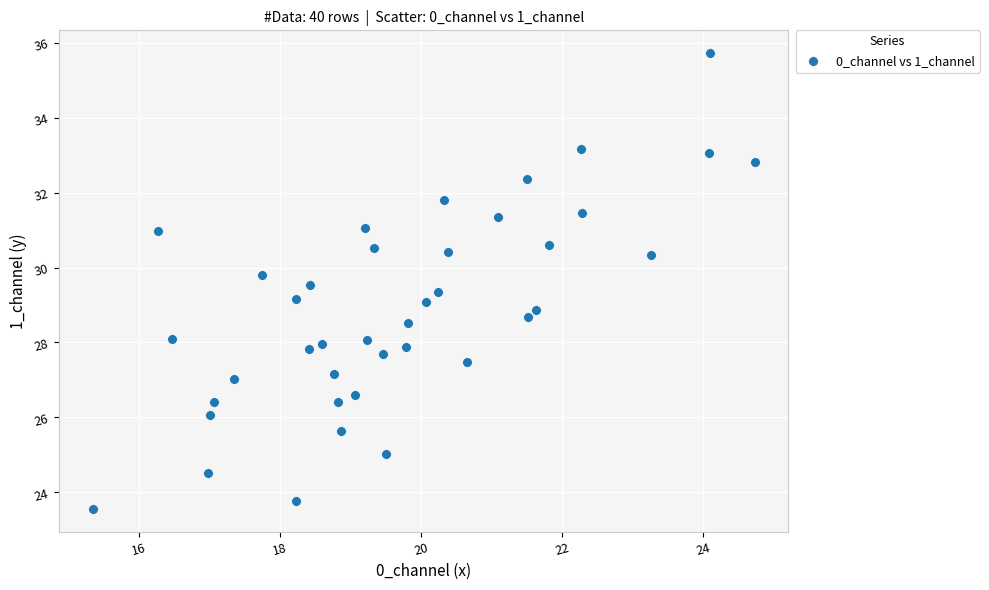

What is the range of X values (max minus min)?

9.4